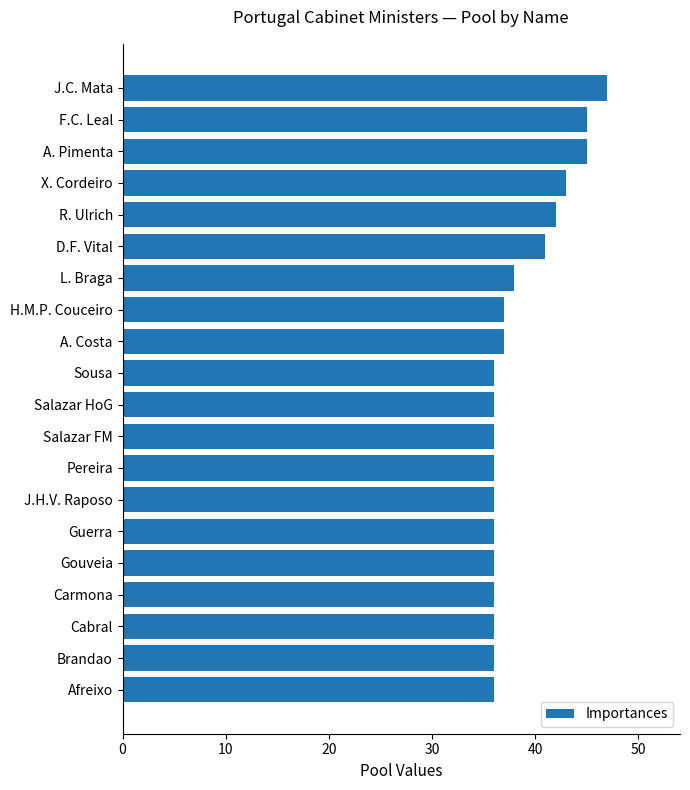

True or false: the data shows 47 at Brandao.

False